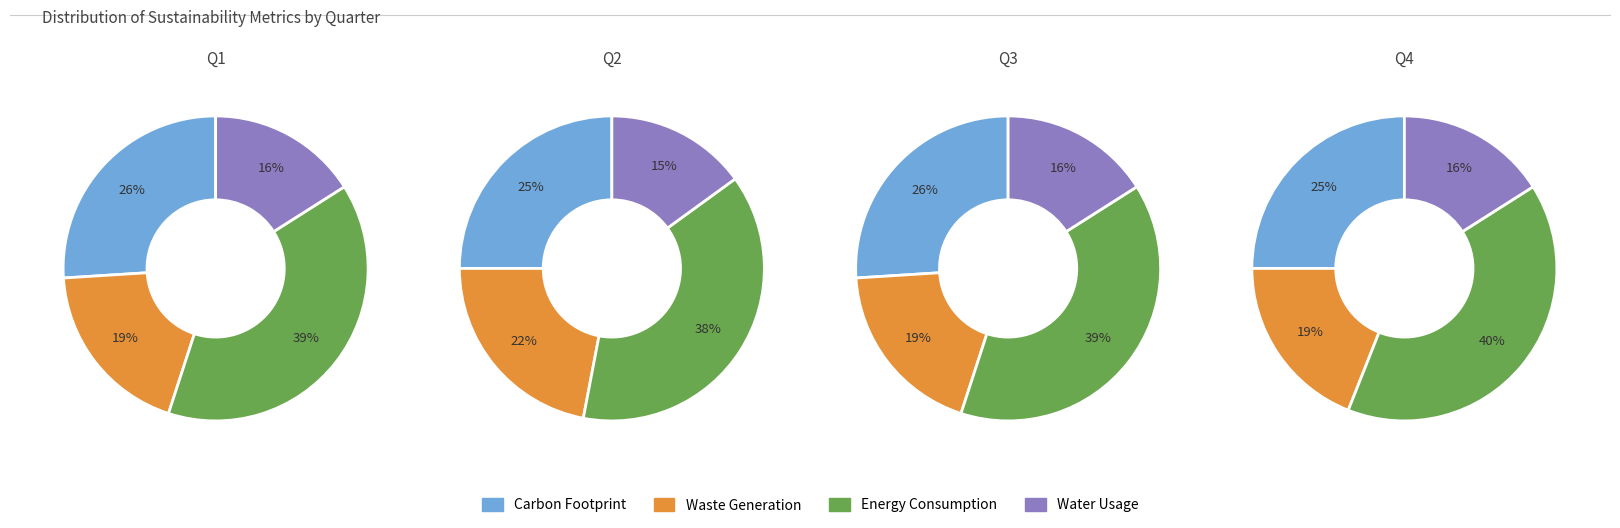

To the nearest percent, what is the difference between the 3 and 2 slice percentages?

1%